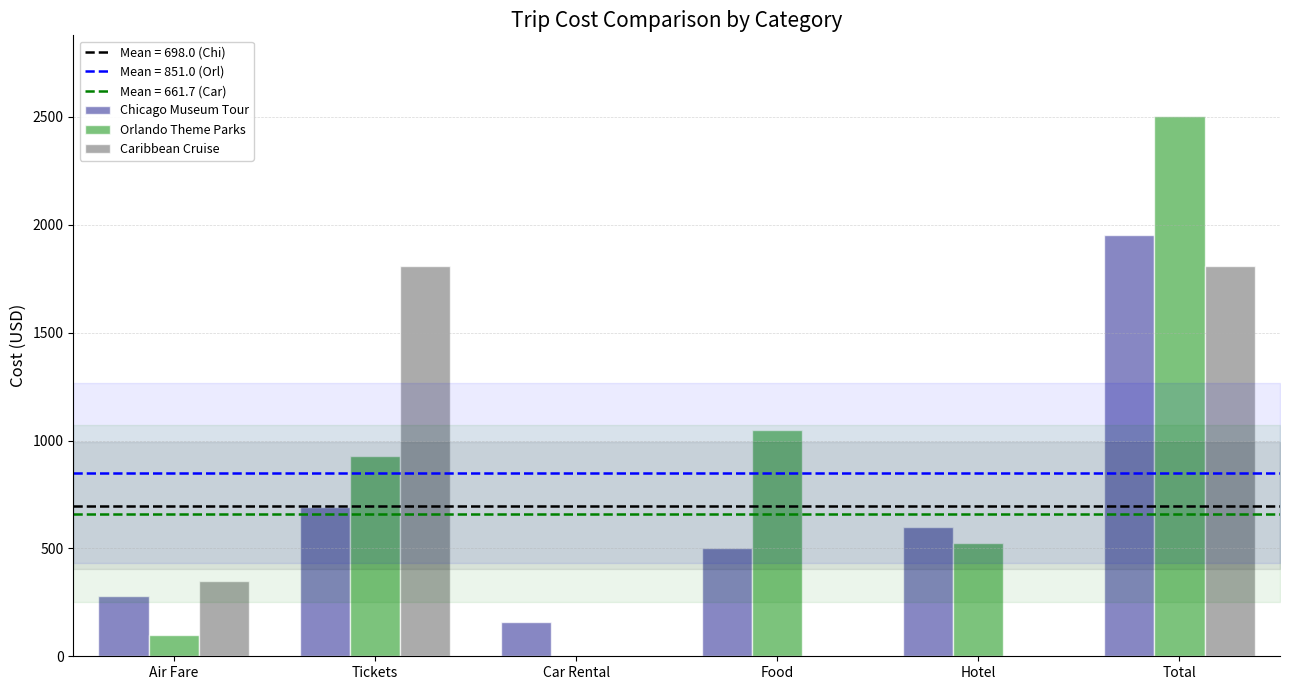

Where is Orlando Theme Parks nearest to the value 1251?

Food